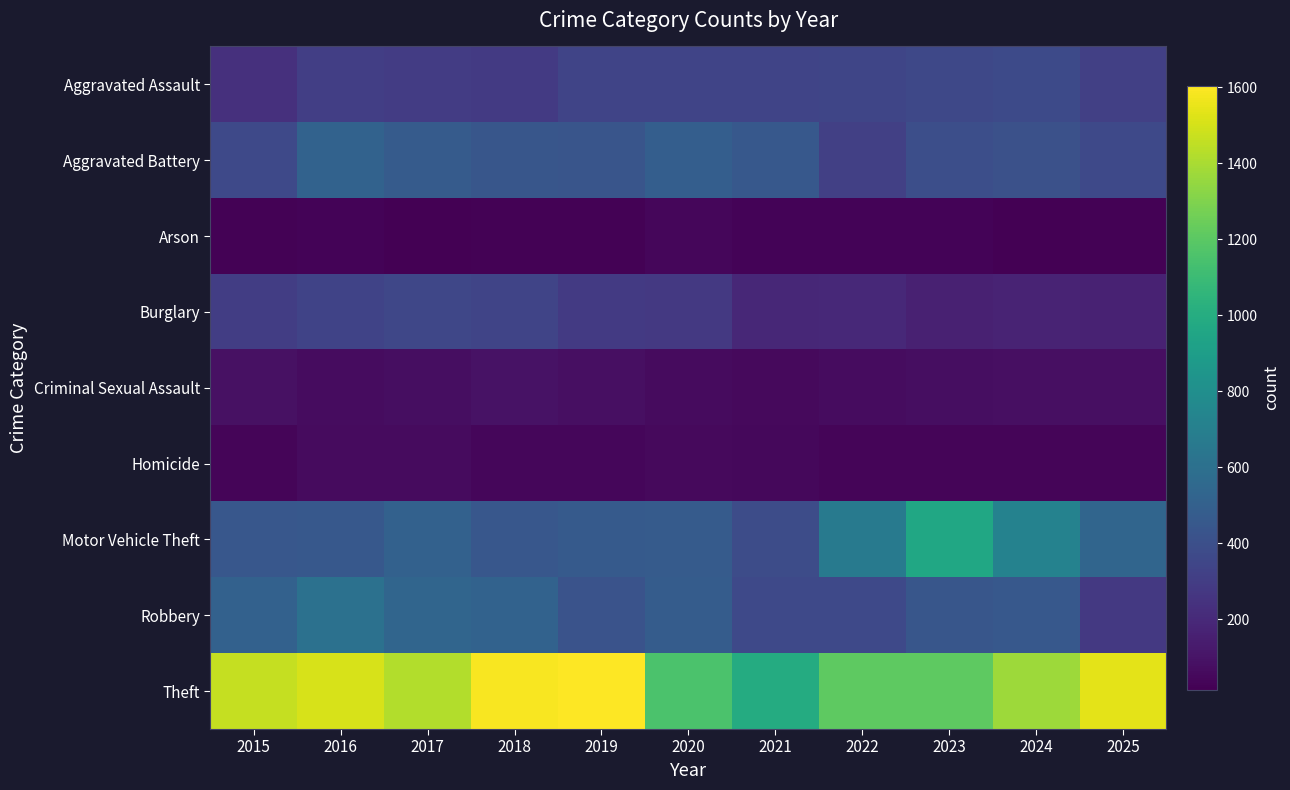

Which category has the highest value across all series?

2019